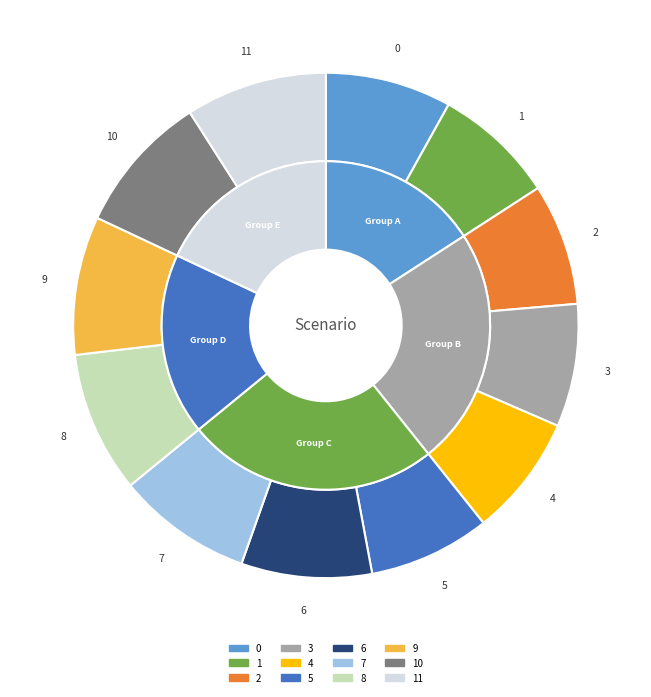

How many slices are in this pie chart?

12